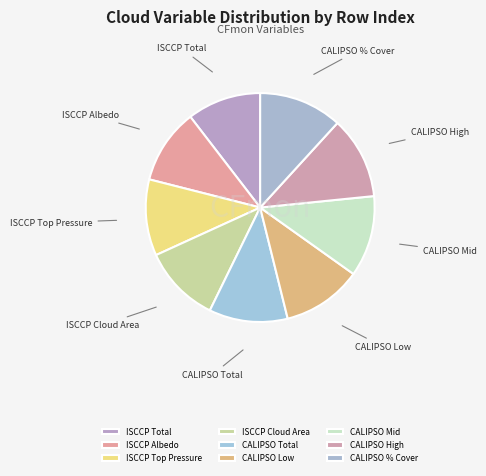

Combined, do CALIPSO % Cover and CALIPSO Total account for over 50%?

No